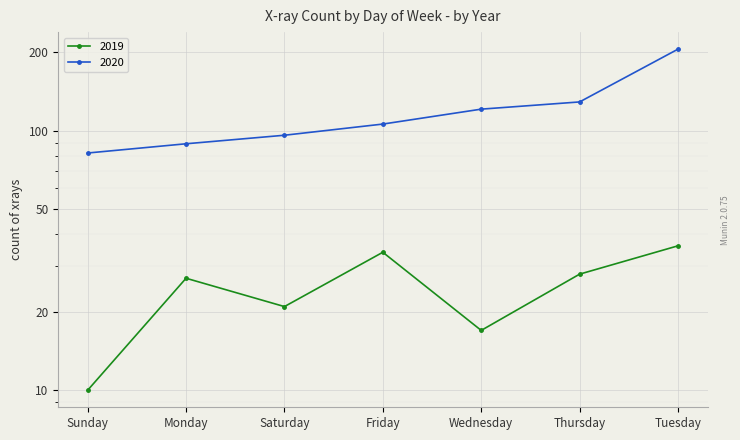

What is the difference between the second highest and second lowest values in the 2019 series?

17